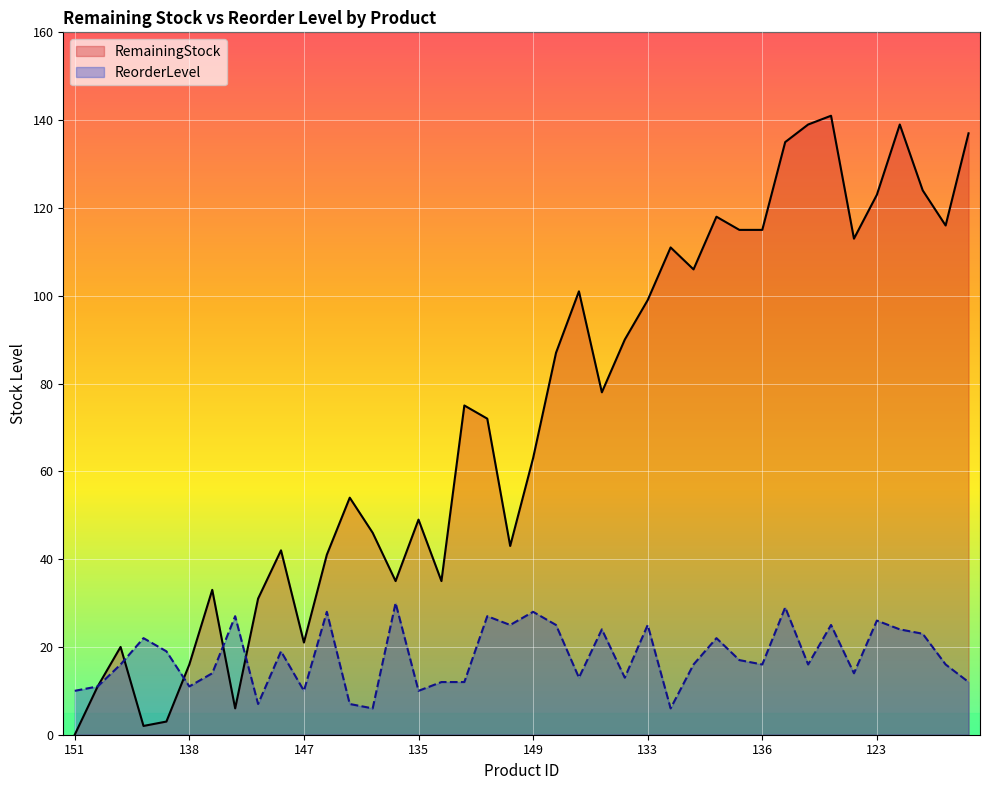

How many data points does each series have?

40